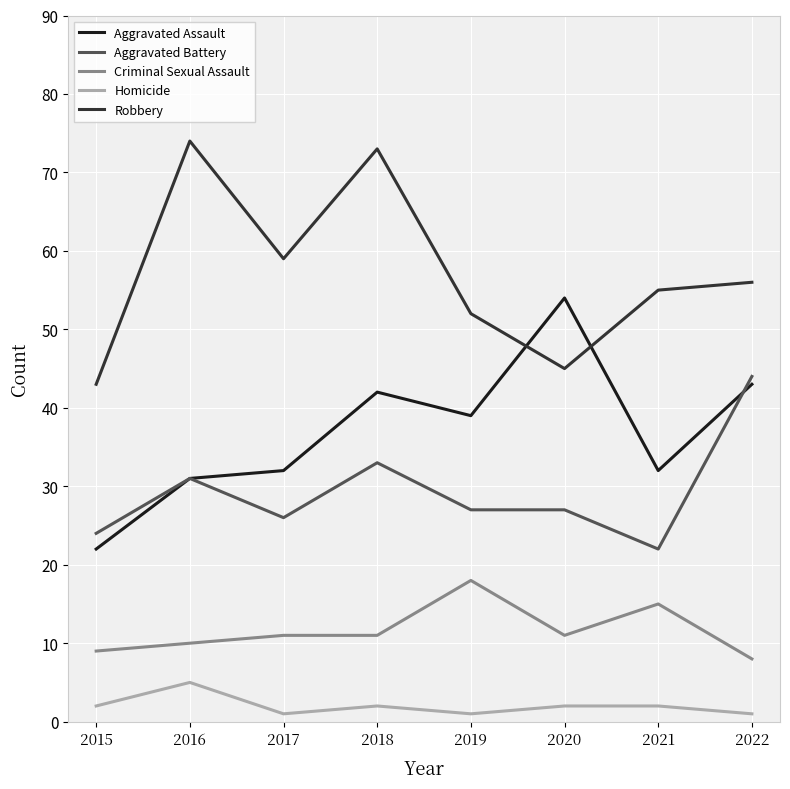

What is the difference between the highest and lowest values at 2019?

51